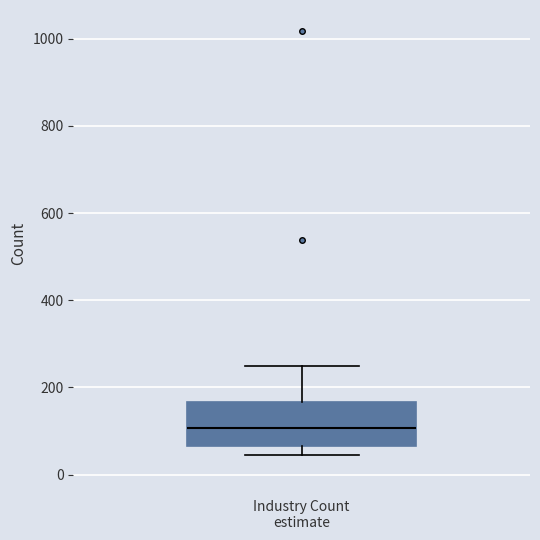

Where is the lower edge of the box on the y-axis? The values are not printed on the chart, so give them approximately, as read against the axis.

60